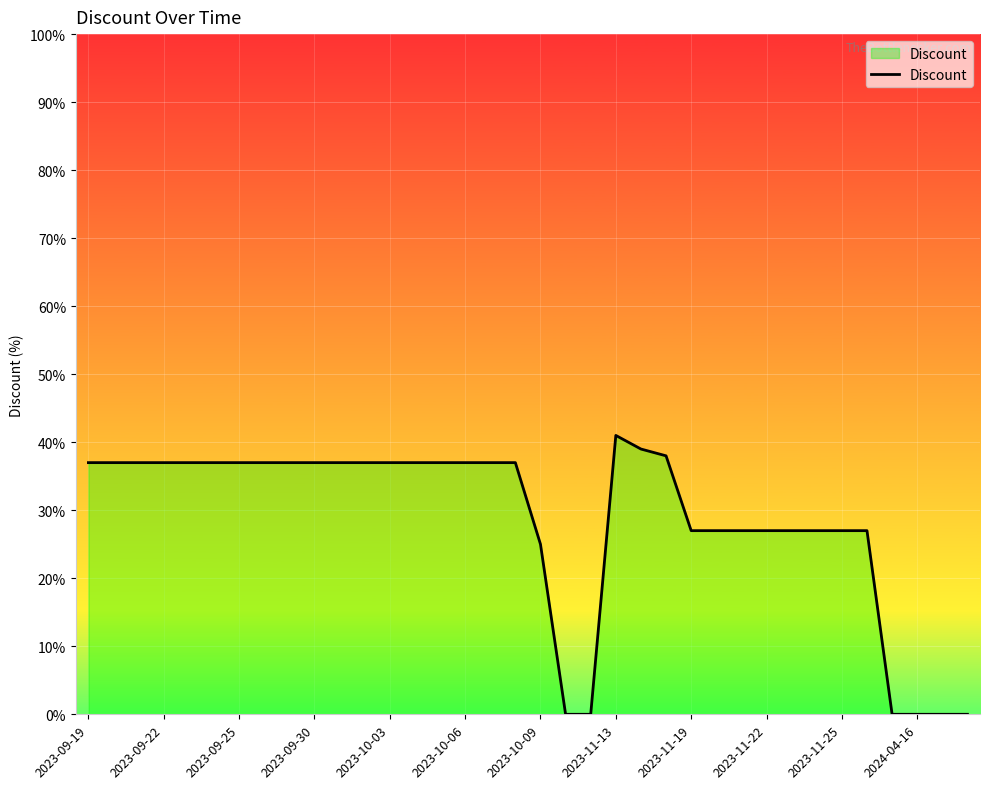

What is the maximum value shown in the chart?

41